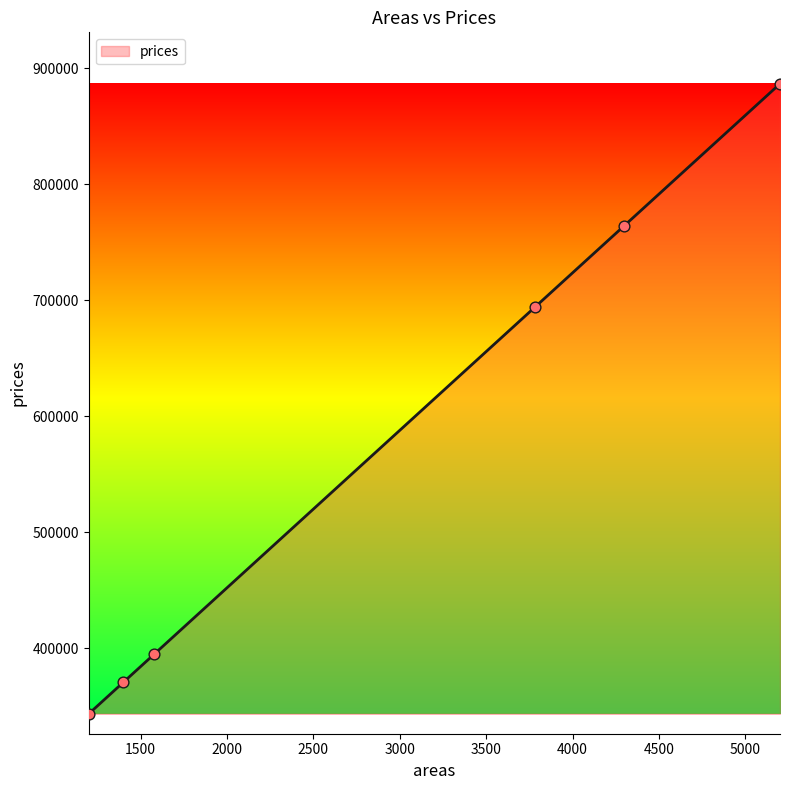

What is the difference between the maximum and minimum values?

543150.7